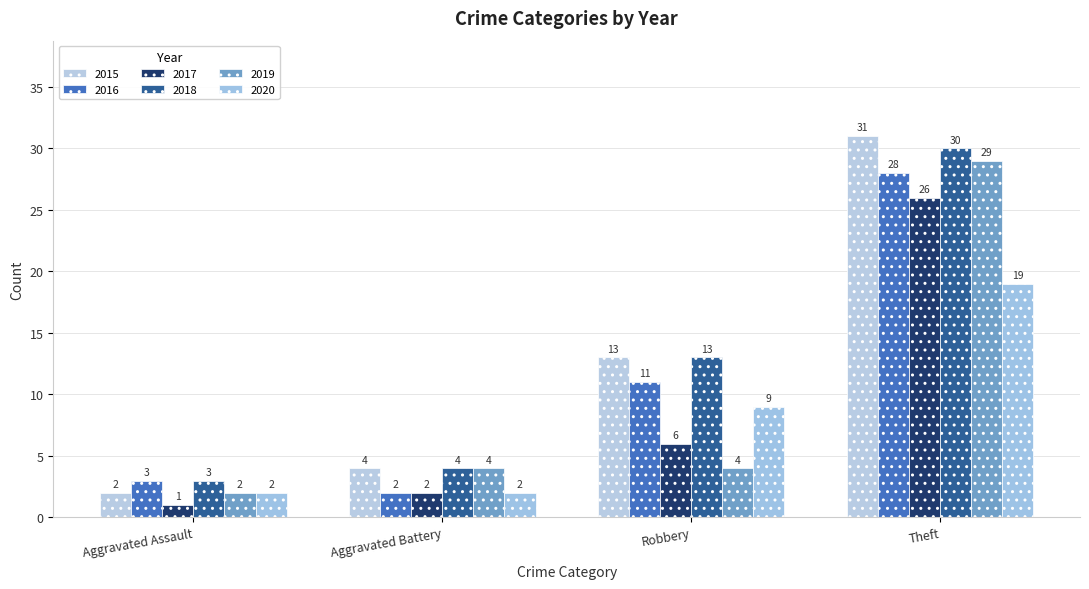

Where does the 2019 series first go above 4?

Theft